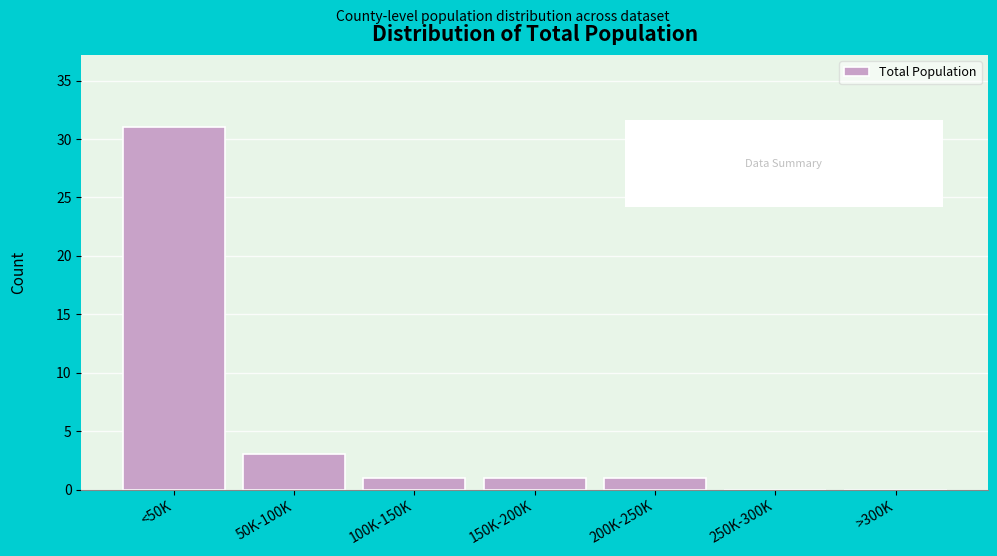

Reading left to right, extract all data points from this chart.

<50K=31	50K-100K=3	100K-150K=1	150K-200K=1	200K-250K=1	250K-300K=0	>300K=0